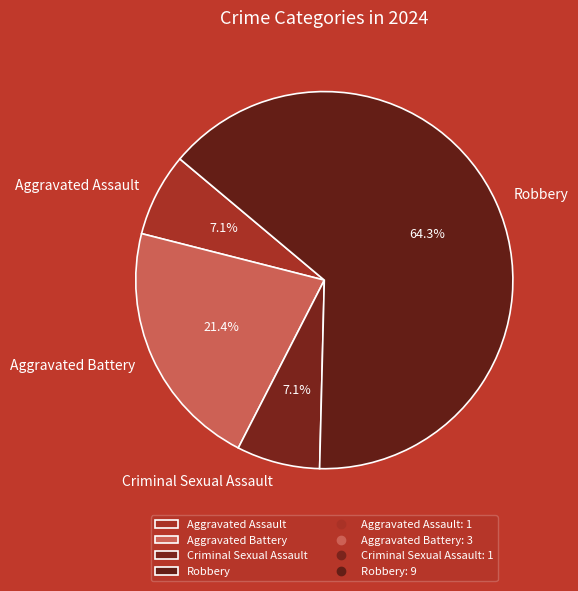

Is there any slice that represents more than half of the pie?

Yes